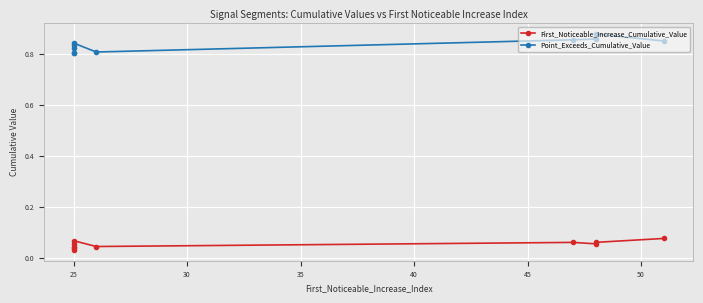

Between 45 and 35, which is larger?

35